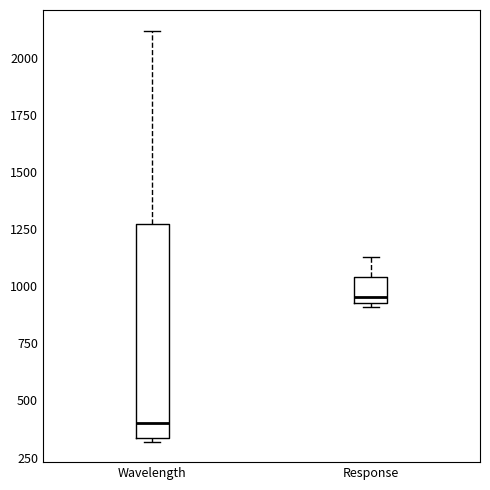

Reading left to right, transcribe this box plot: for each box, give where its median line is, the range the box spans, and where its two whiskers end, as read against the y-axis. The values are not printed on the chart, so give them approximately, as read against the axis.

Wavelength: median 400, box 350 to 1300, whiskers 300 to 2100
Response: median 950 (just above the box's lower edge), box 950 to 1050, whiskers 900 to 1150